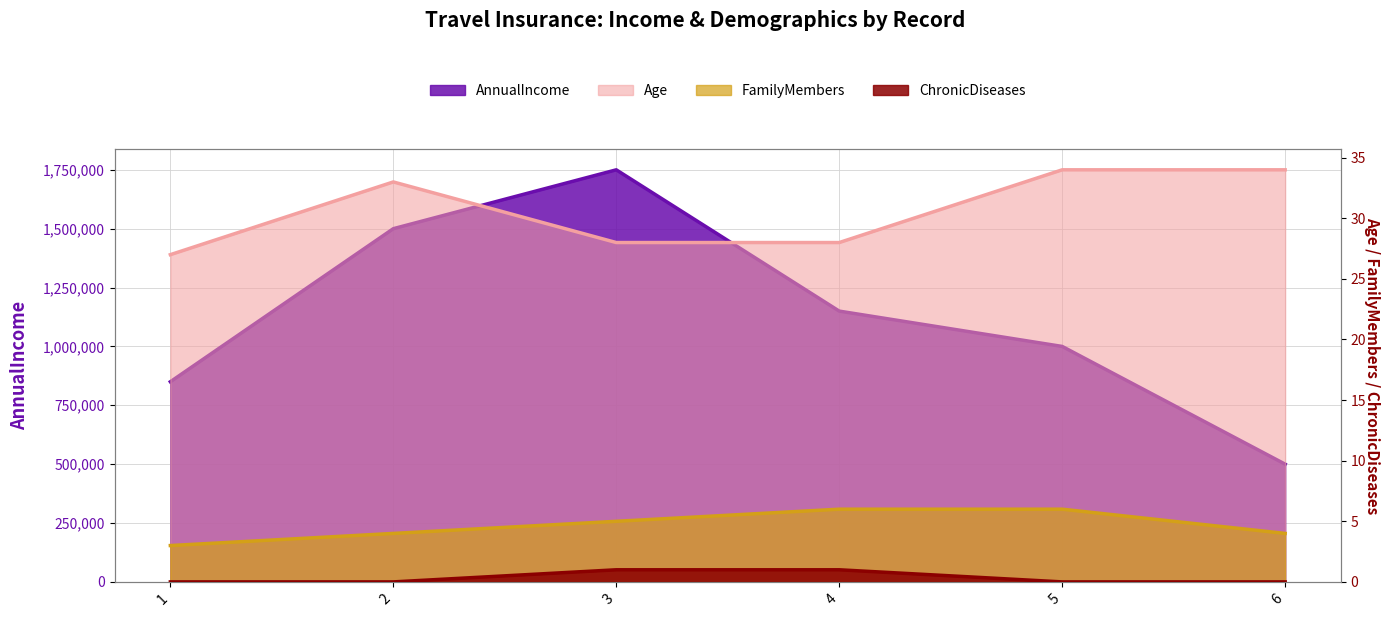

What is the maximum value for AnnualIncome?

1750000